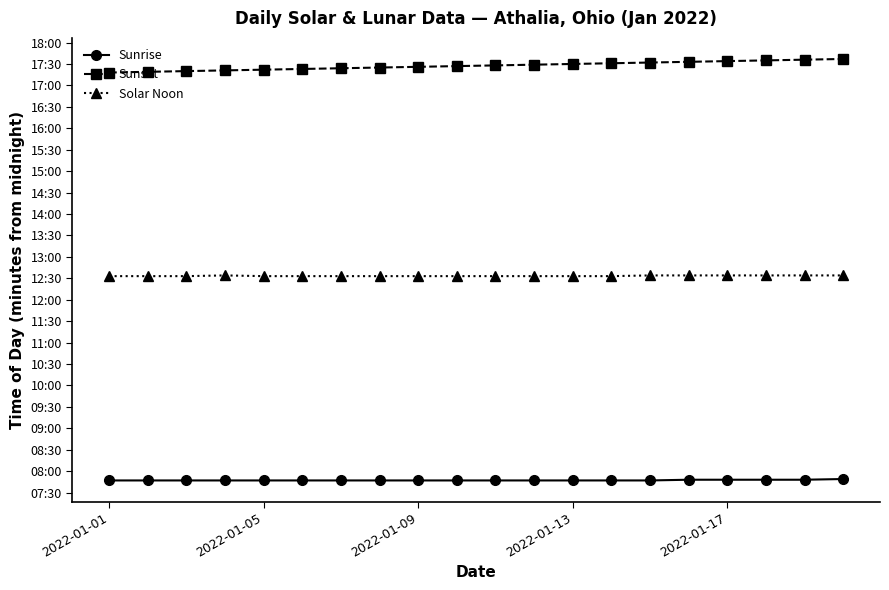

Reading left to right, list all the values displayed in this chart.

Sunrise: 467	467	467	467	467	467	467	467	467	467	467	467	467	467	467	468	468	468	468	469
Sunset: 1038	1039	1040	1041	1042	1043	1044	1045	1046	1047	1048	1049	1050	1051	1052	1053	1054	1055	1056	1057
Solar Noon: 753	753	753	754	753	753	753	753	753	753	753	753	753	753	754	754	754	754	754	754